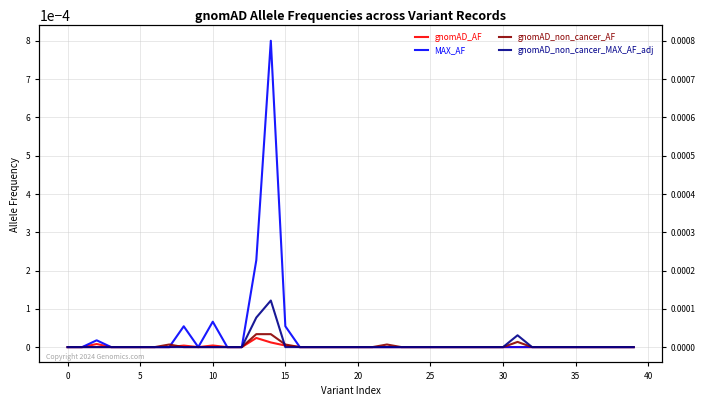

How many series are shown in this chart?

4